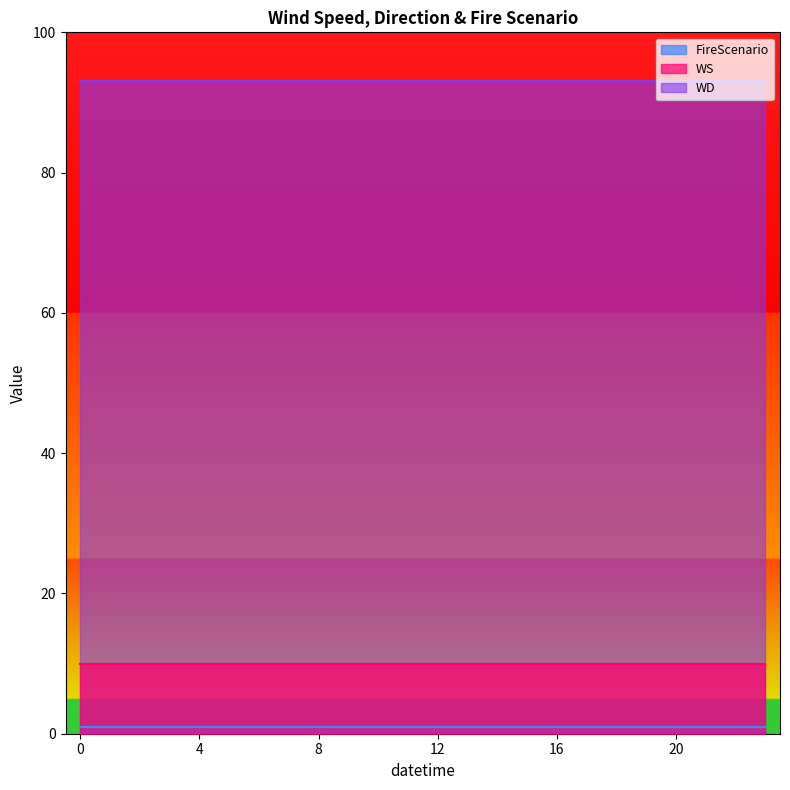

Reading left to right, transcribe all the data shown in this chart.

WS: 10	10	10	10	10	10	10	10	10	10	10	10	10	10	10	10	10	10	10	10	10	10	10	10
WD: 93	93	93	93	93	93	93	93	93	93	93	93	93	93	93	93	93	93	93	93	93	93	93	93
FireScenario: 1	1	1	1	1	1	1	1	1	1	1	1	1	1	1	1	1	1	1	1	1	1	1	1